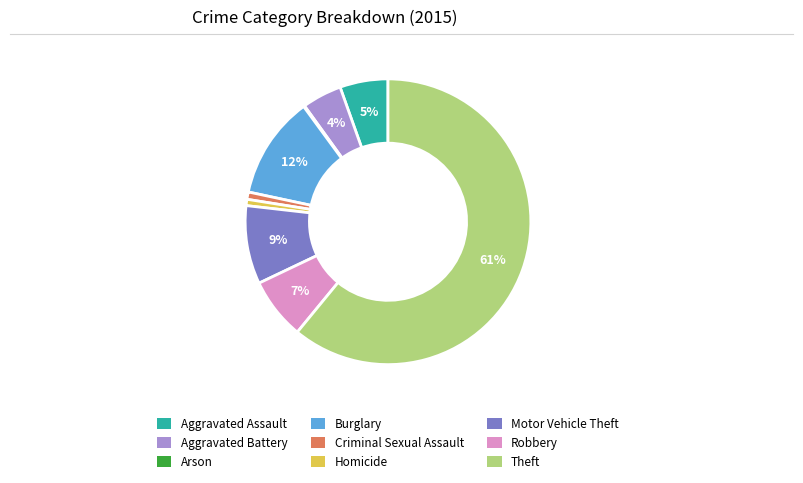

True or false: Motor Vehicle Theft accounts for 23% of the total.

False